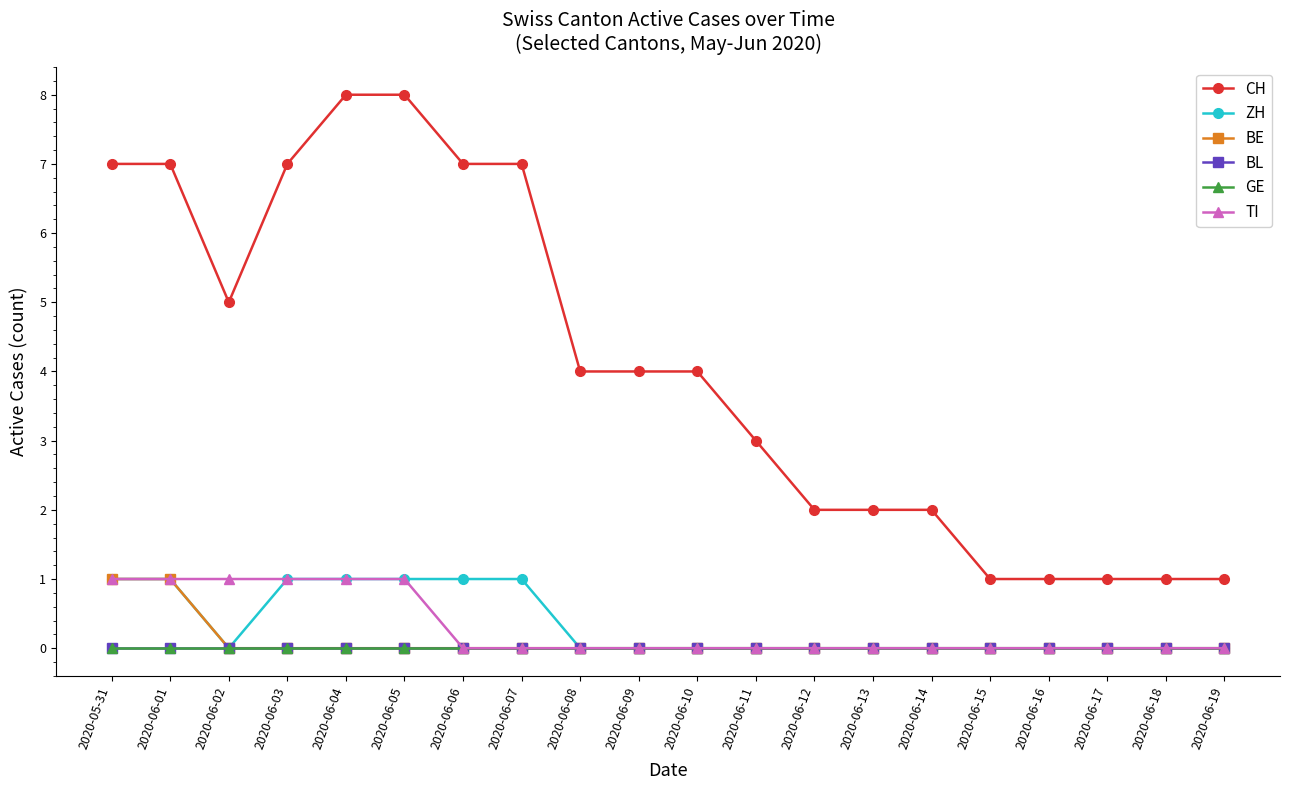

Count the BE values in the range 0 to 1.

20